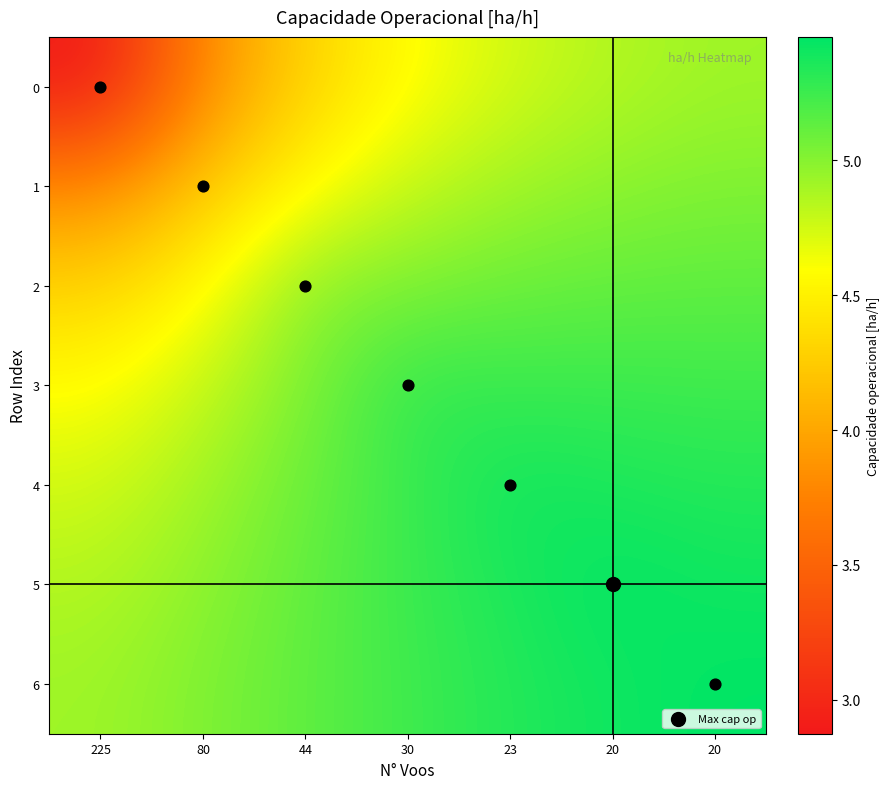

Reading left to right, transcribe all the data shown in this chart.

0: 225=2.9	80=3.8	44=4.3	30=4.6	23=4.8	20=4.9	20=4.9
1: 225=3.8	80=4.2	44=4.6	30=4.8	23=4.9	20=5.0	20=5.0
2: 225=4.3	80=4.6	44=5.0	30=5.0	23=5.1	20=5.1	20=5.1
3: 225=4.6	80=4.8	44=5.0	30=5.3	23=5.3	20=5.3	20=5.2
4: 225=4.8	80=4.9	44=5.1	30=5.3	23=5.4	20=5.4	20=5.3
5: 225=4.9	80=5.0	44=5.1	30=5.3	23=5.4	20=5.5	20=5.4
6: 225=4.9	80=5.0	44=5.1	30=5.2	23=5.3	20=5.4	20=5.5